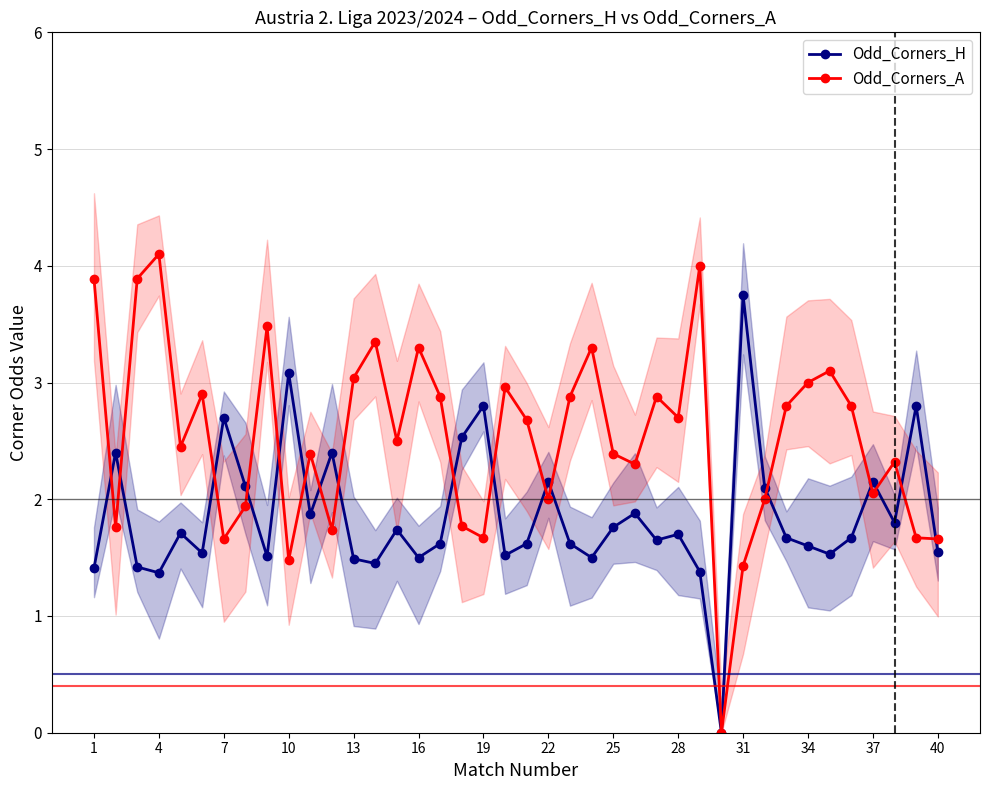

The value of Odd_Corners_H at 40 is 1.6. True or false?

True